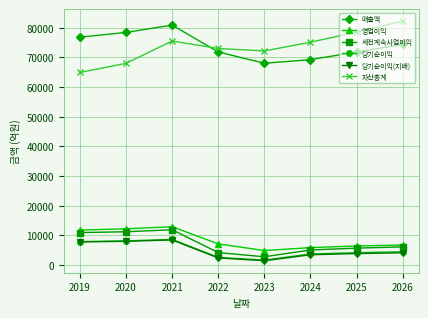

What is the sum of all 매출액 values?

591609